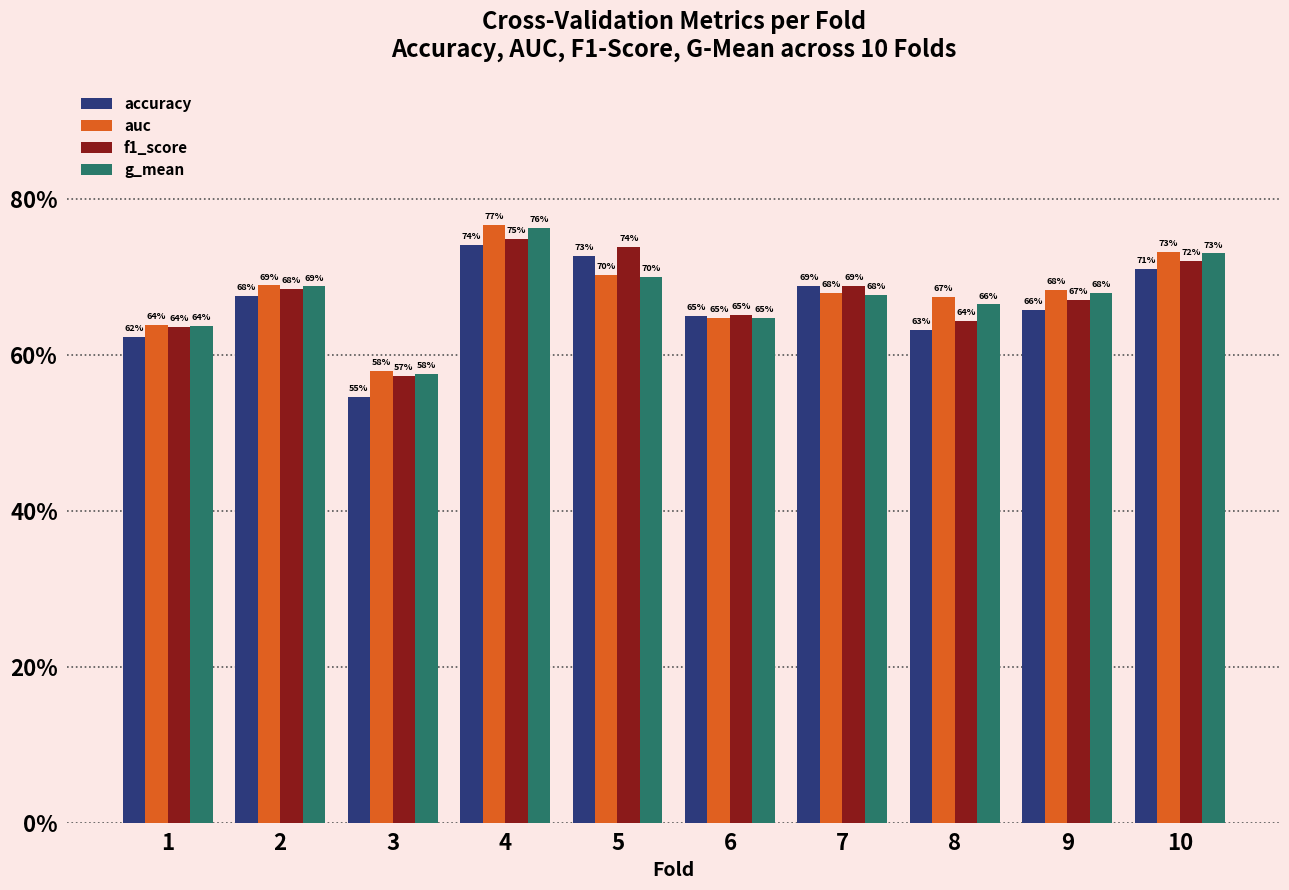

True or false: auc has a value of 0.6 at 6.

True